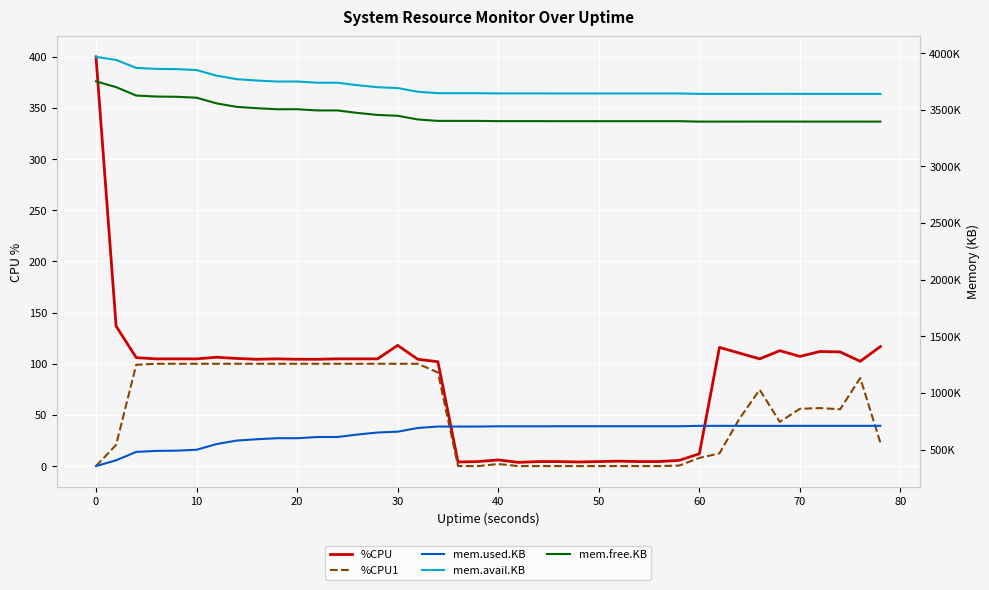

How many lines are shown in the chart?

5